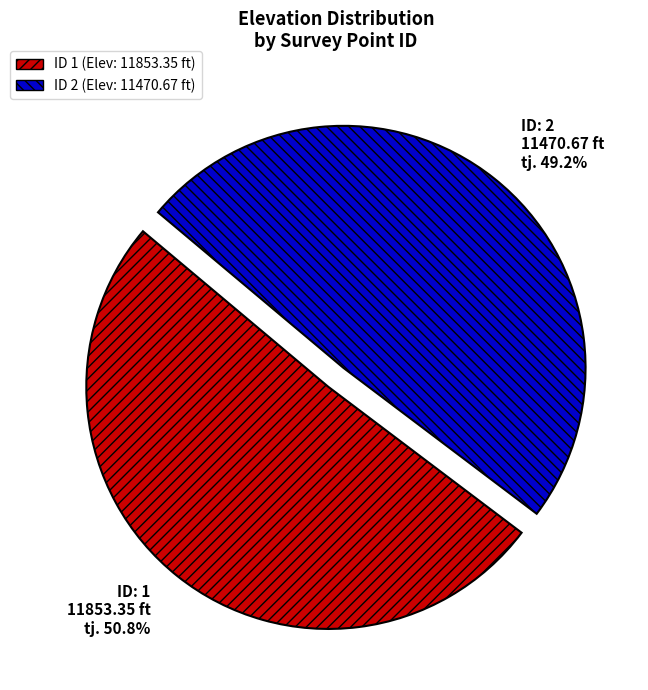

Is there any slice that represents more than half of the pie?

Yes